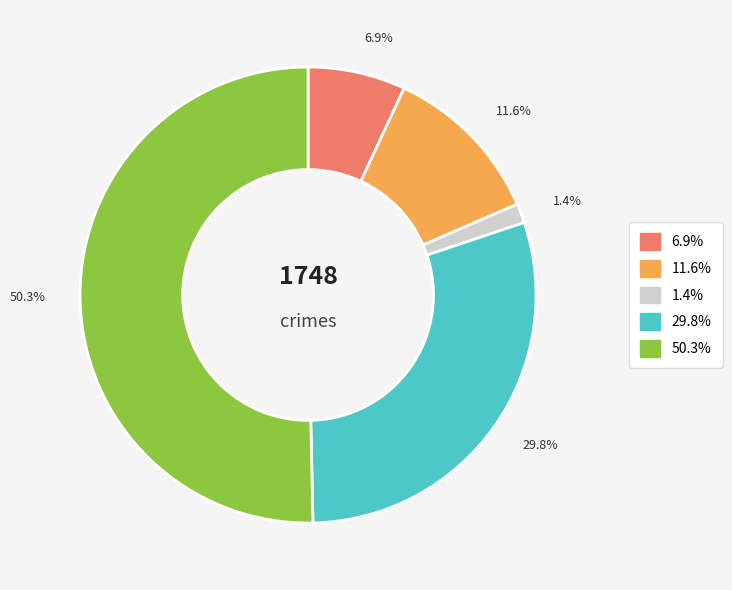

How many segments does this pie chart have?

5